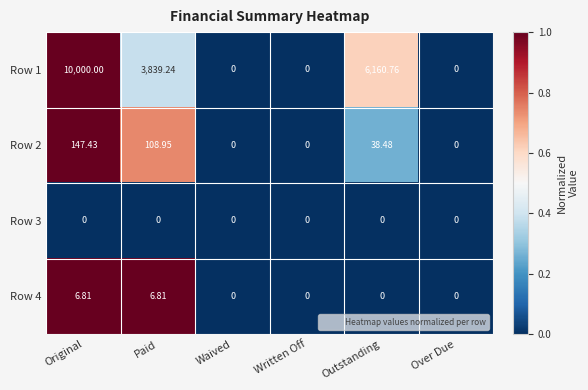

At which label is Row 1 closest to 5000?

Paid